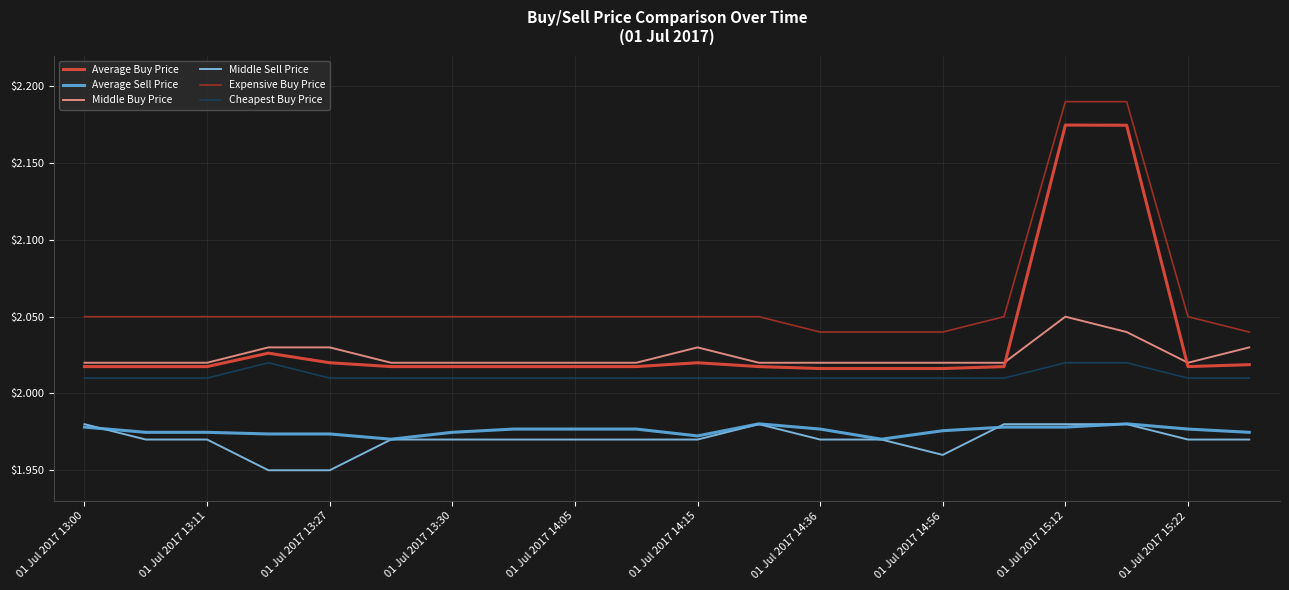

True or false: Average Sell Price and Expensive Buy Price intersect in this chart.

False